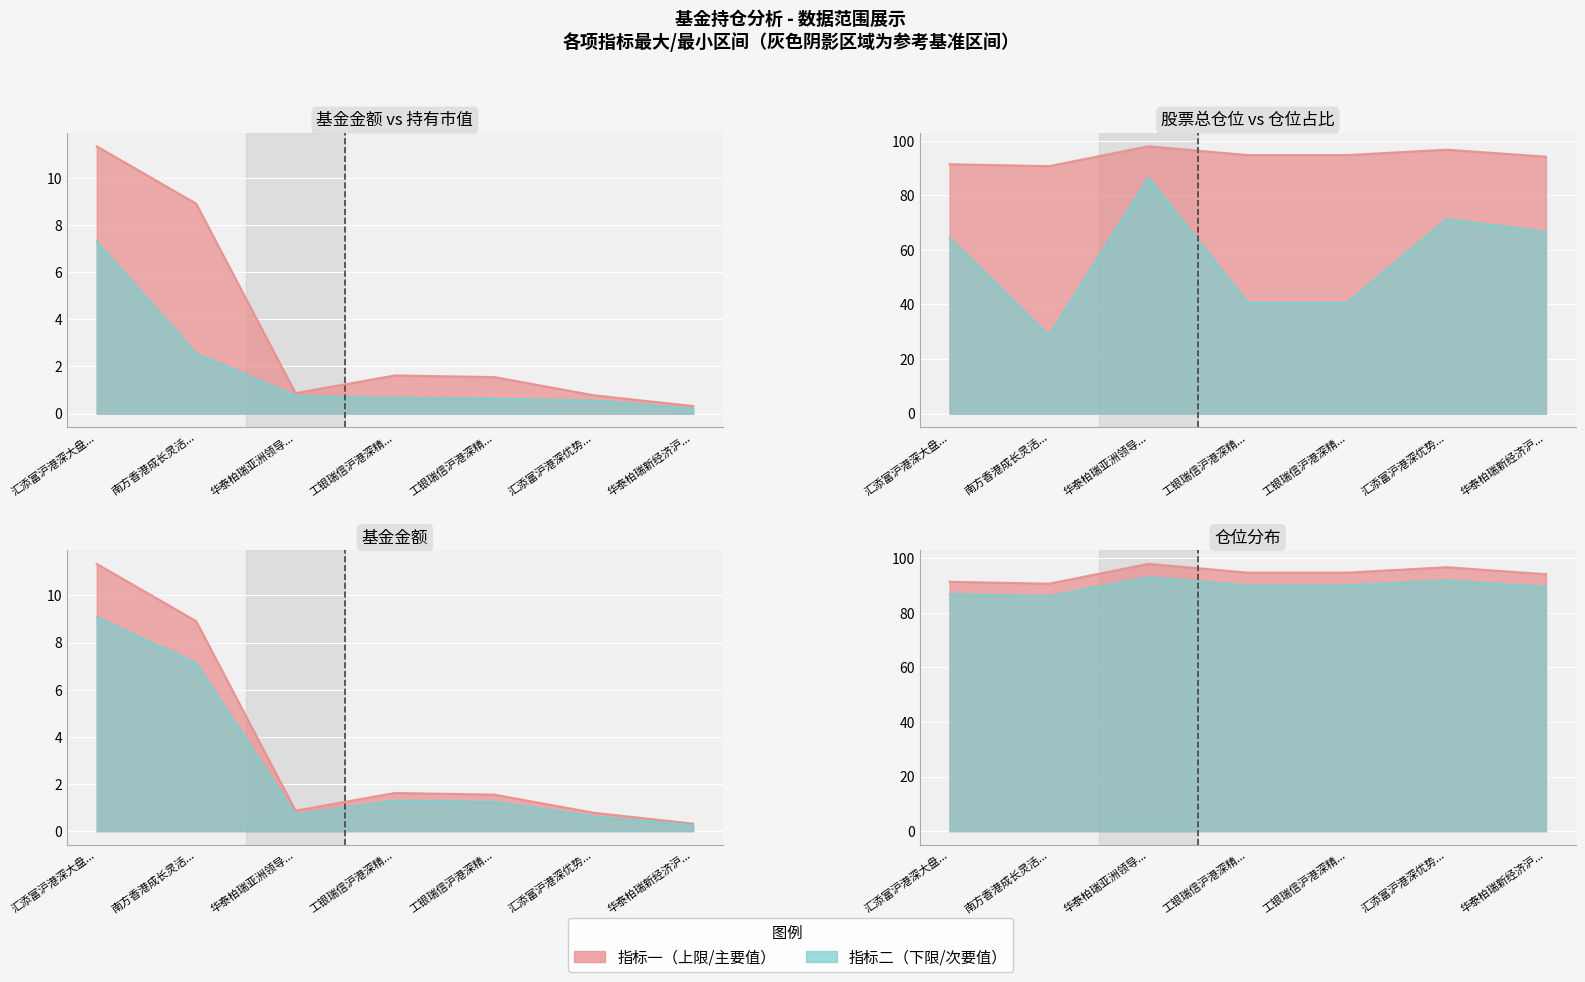

True or false: 基金金额(亿元) has a value of 0.3 at 华泰柏瑞亚洲领导....

False